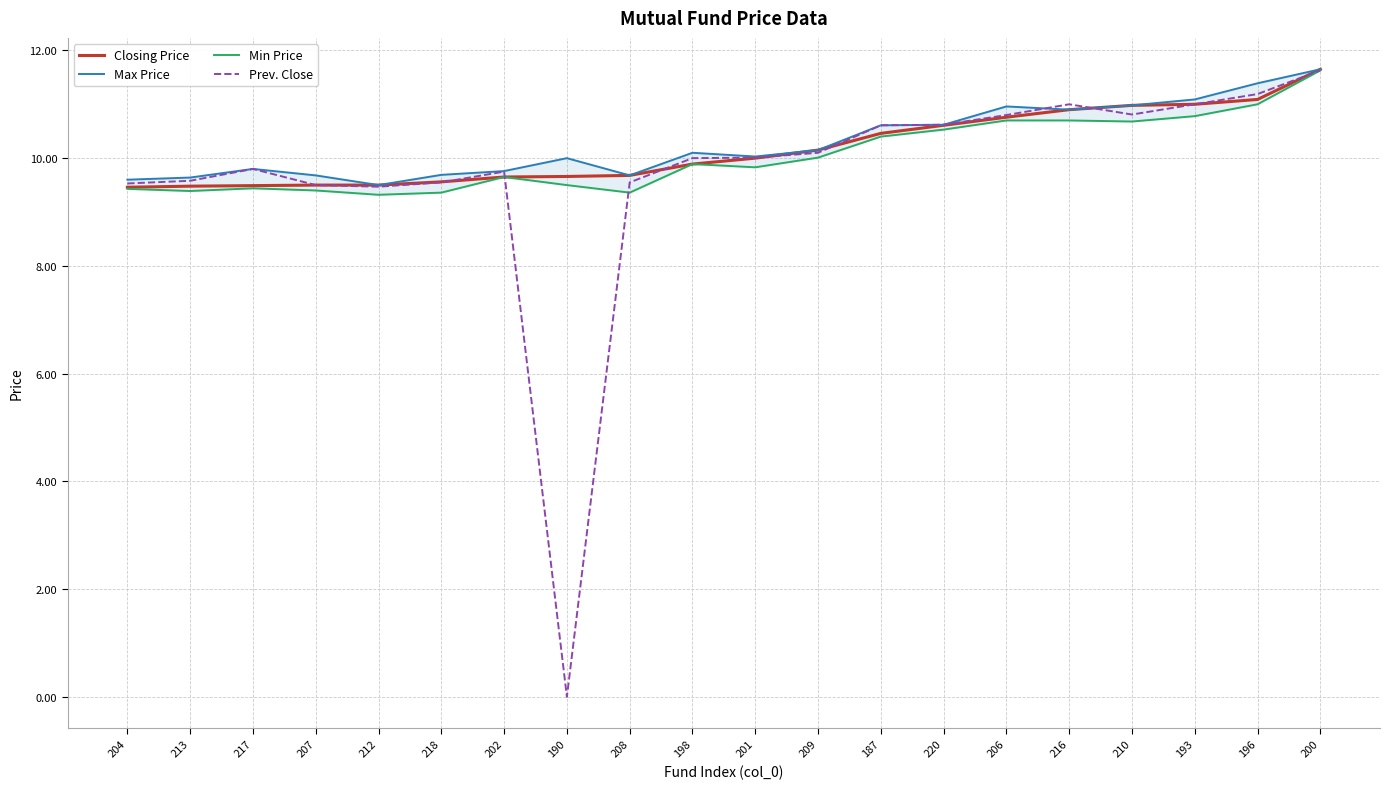

Rank the categories by Prev. Close value from lowest to highest.

190, 212, 207, 204, 218, 208, 213, 202, 217, 198, 201, 209, 187, 220, 206, 210, 216, 193, 196, 200